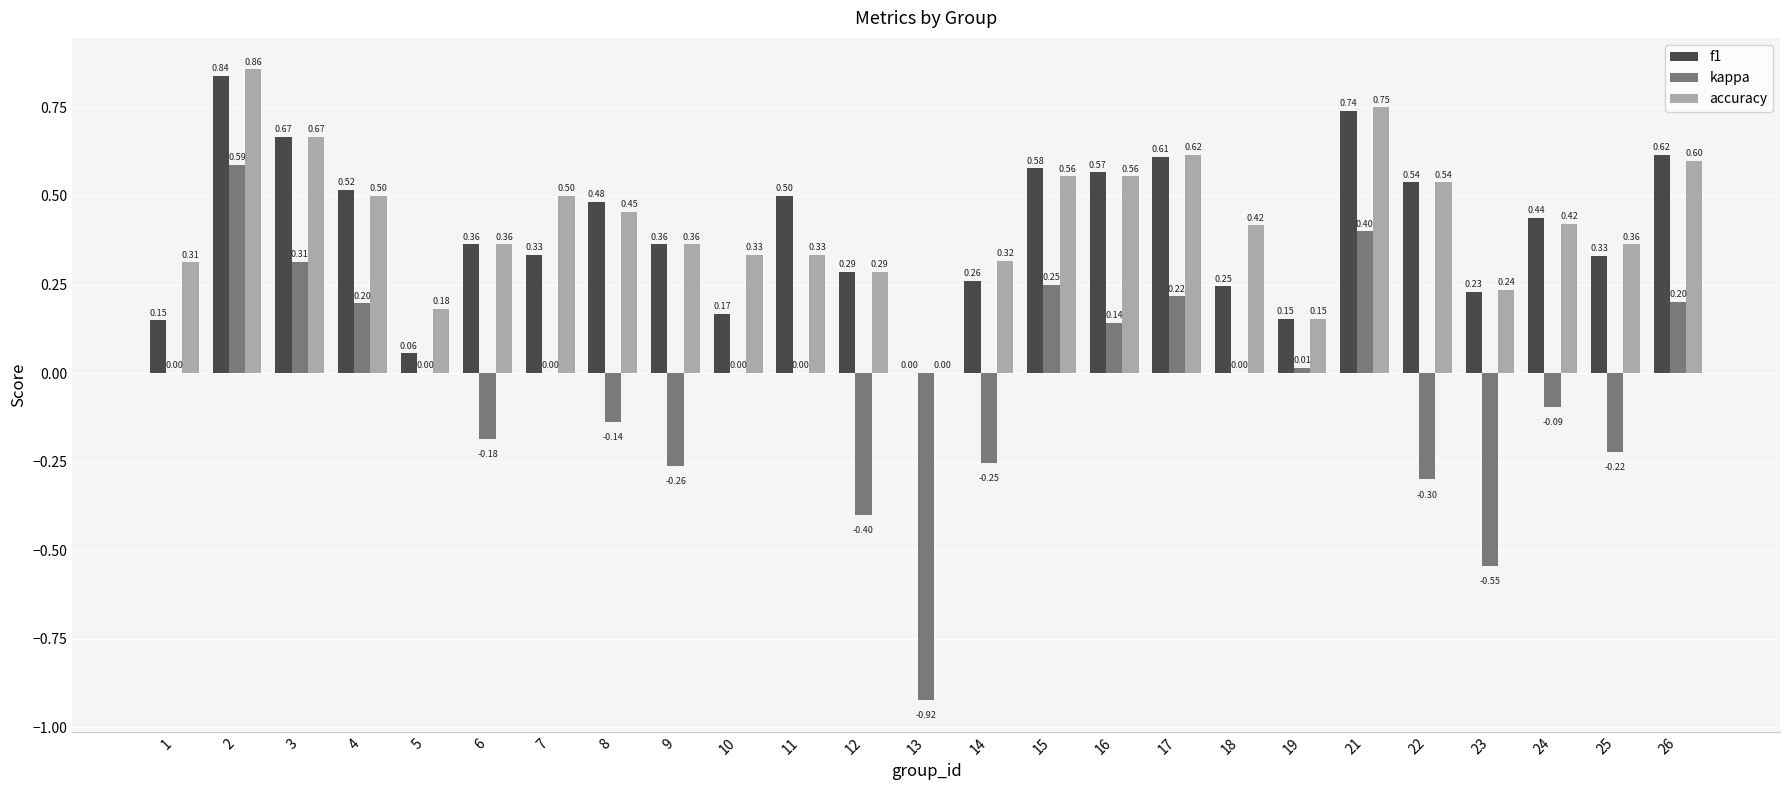

Which series changed the most between 3 and 8?

kappa